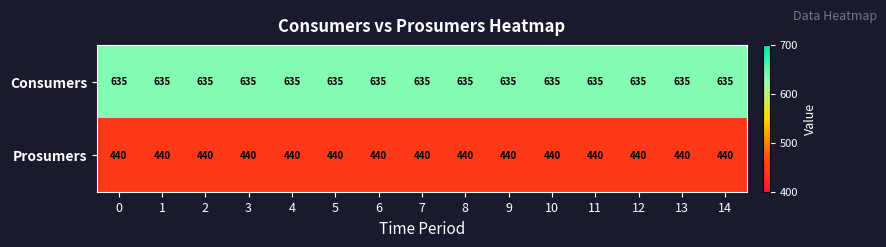

What is the spread (max minus min) of values at 1?

195